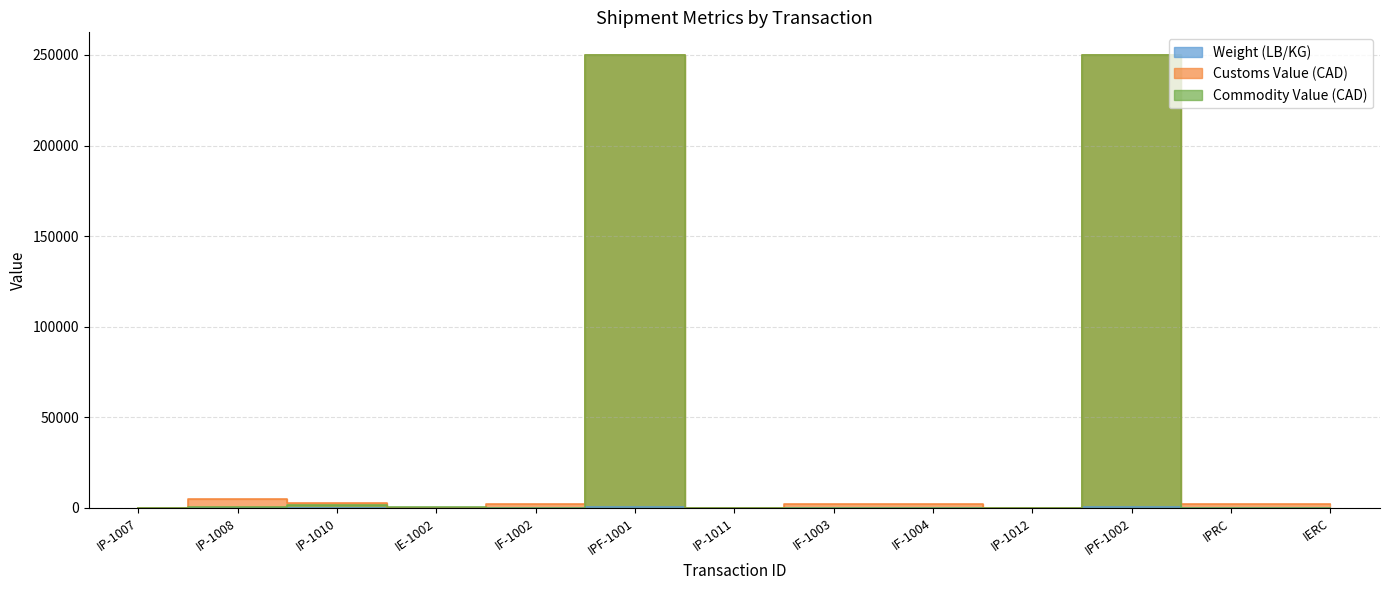

How many lines are shown in the chart?

3